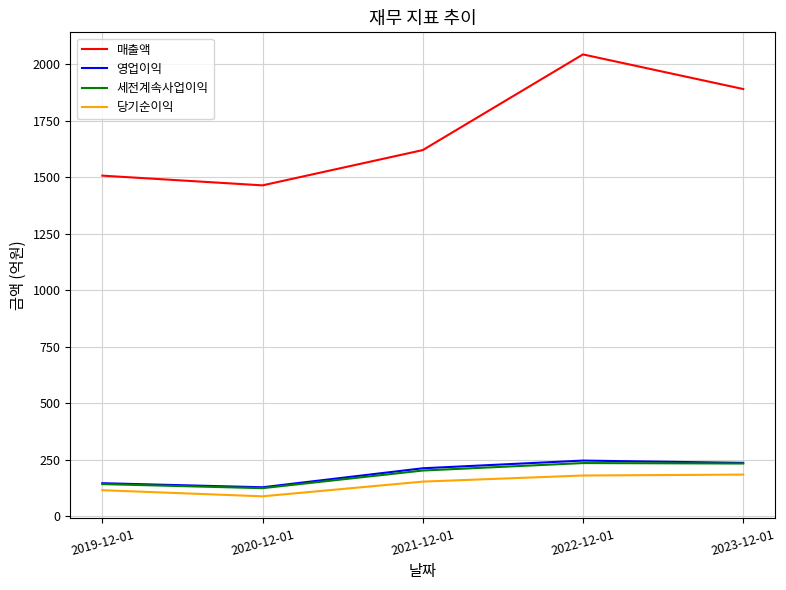

What is the maximum value shown in the chart?

2043